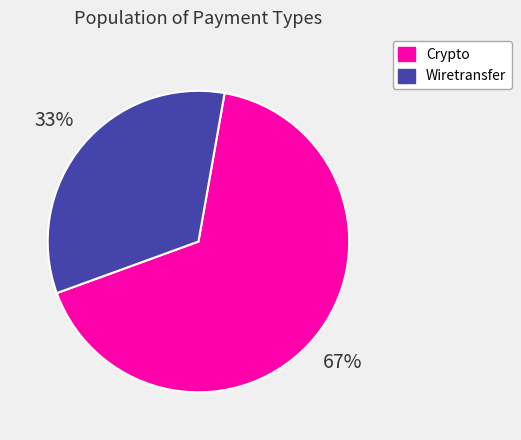

Count the number of slices in the pie.

2